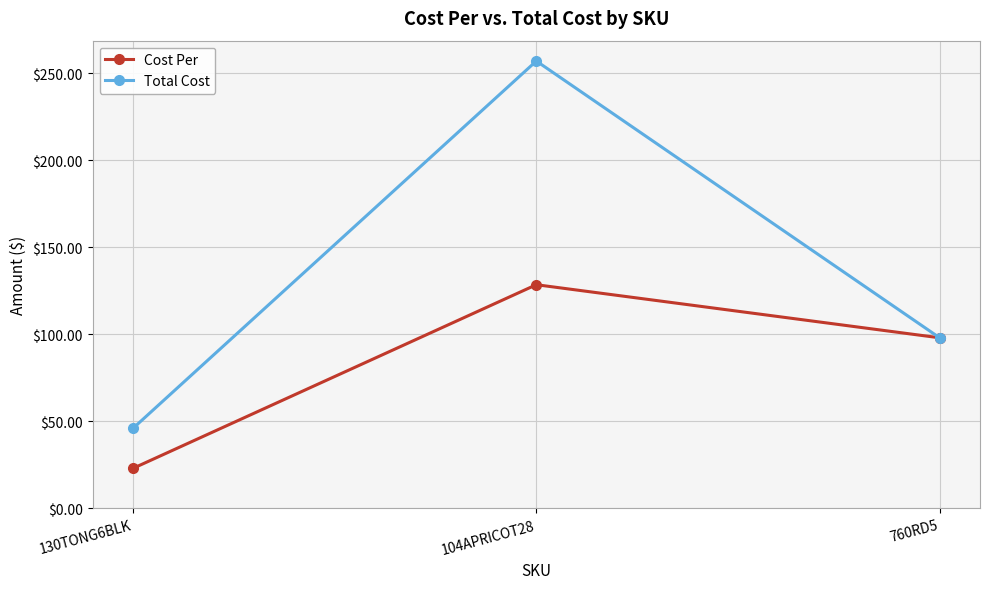

What is the total value across all series at 760RD5?

196.0